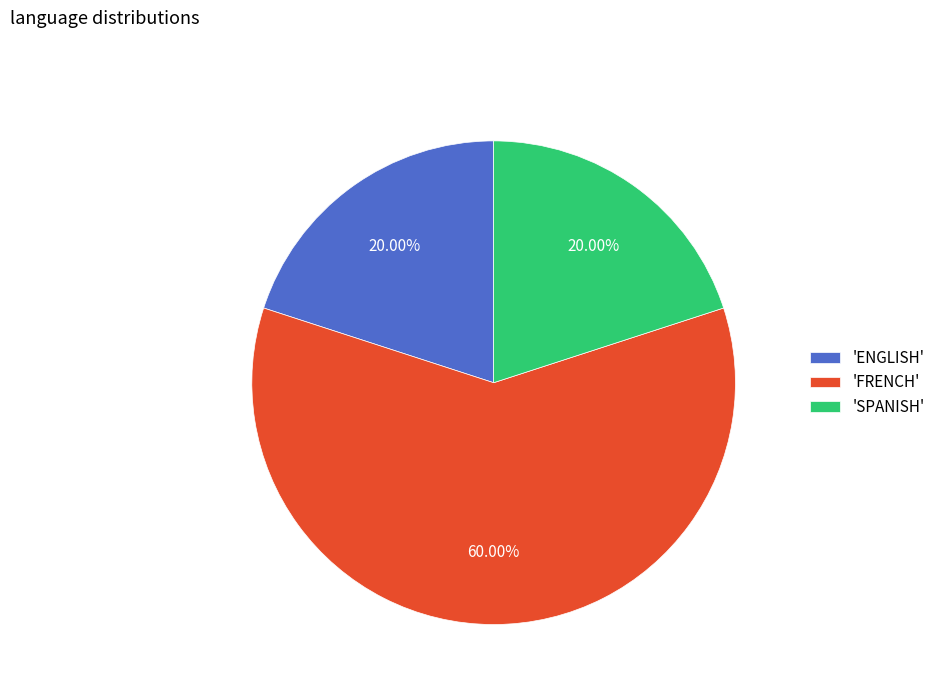

Which slice is the largest?

'FRENCH'